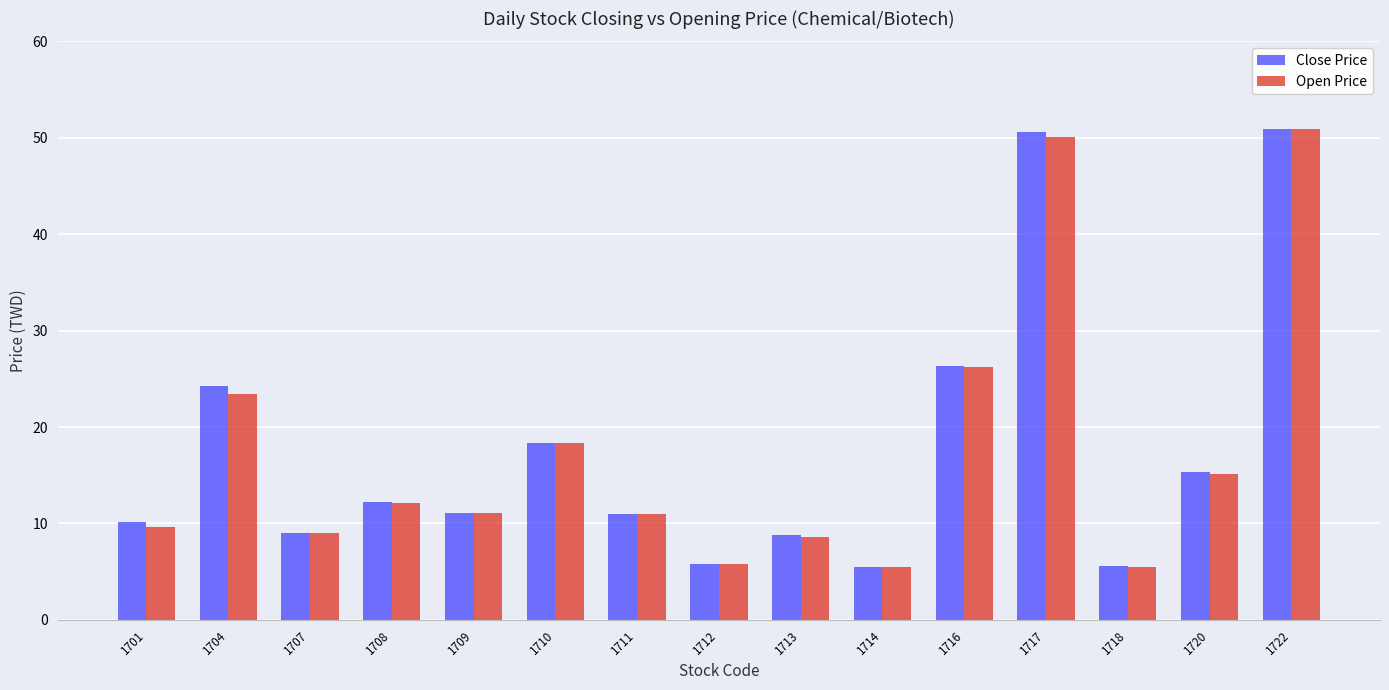

What is the maximum value for Close Price?

50.9